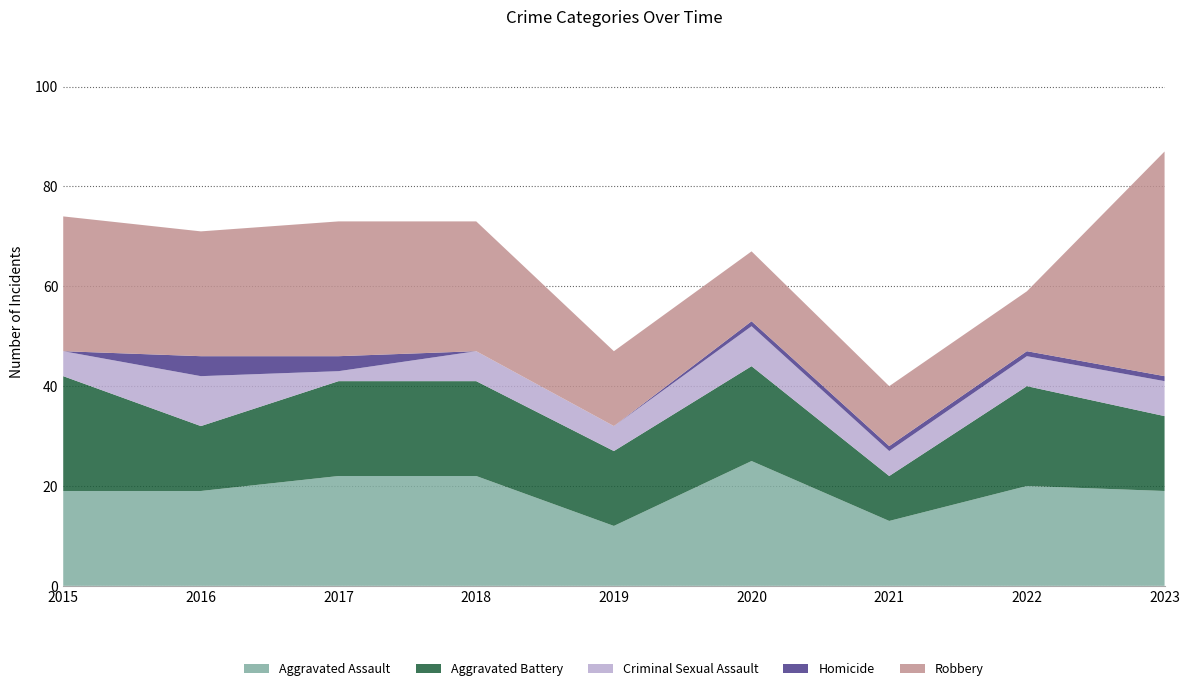

Reading right to left, list all the values displayed in this chart.

Aggravated Assault: 2023=19	2022=20	2021=13	2020=25	2019=12	2018=22	2017=22	2016=19	2015=19
Aggravated Battery: 2023=15	2022=20	2021=9	2020=19	2019=15	2018=19	2017=19	2016=13	2015=23
Criminal Sexual Assault: 2023=7	2022=6	2021=5	2020=8	2019=5	2018=6	2017=2	2016=10	2015=5
Homicide: 2023=1	2022=1	2021=1	2020=1	2019=0	2018=0	2017=3	2016=4	2015=0
Robbery: 2023=45	2022=12	2021=12	2020=14	2019=15	2018=26	2017=27	2016=25	2015=27